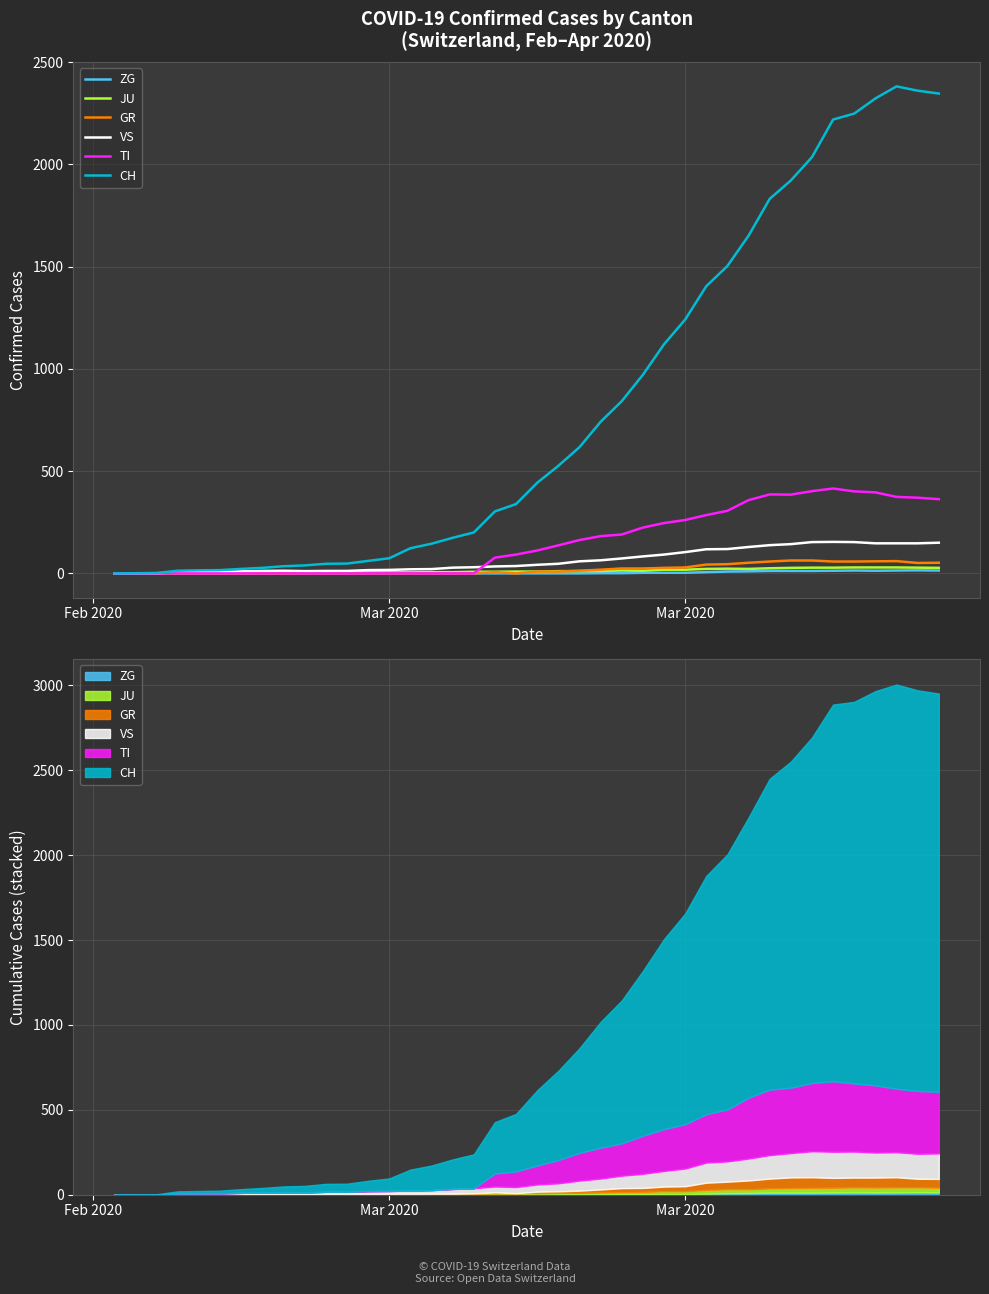

What are all the series names shown in the legend?

ZG, JU, GR, VS, TI, CH